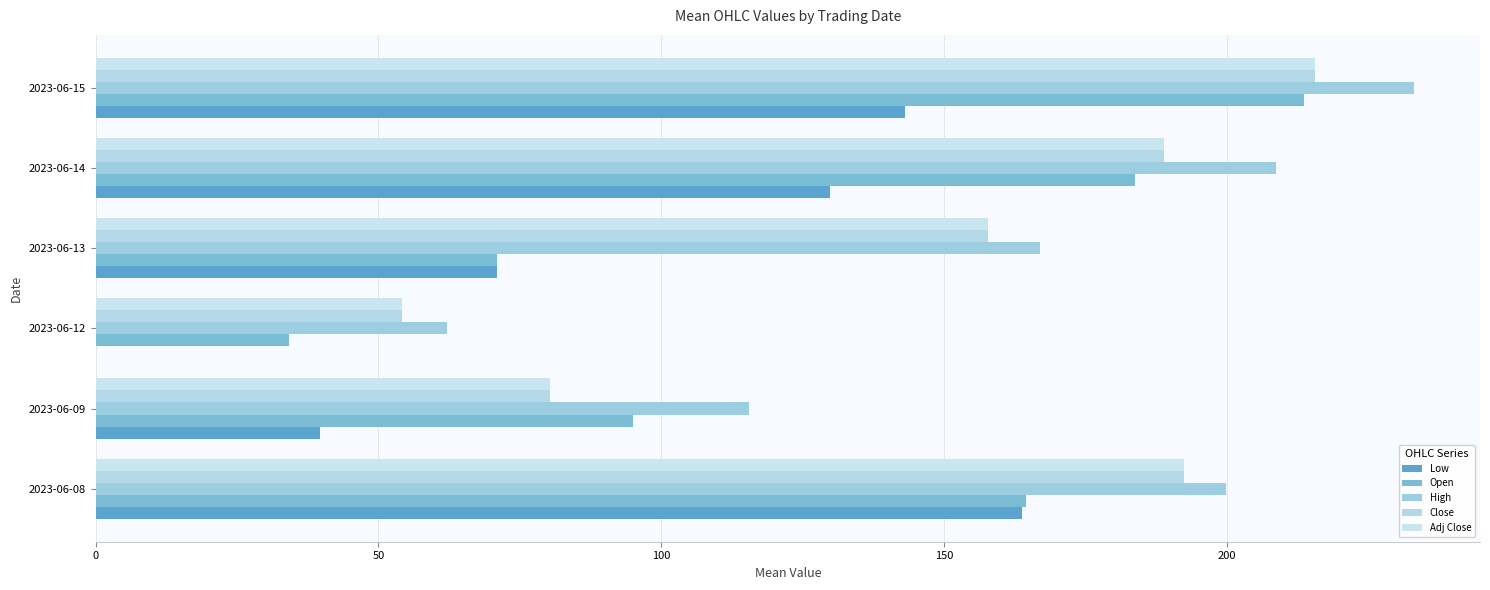

What is the maximum value for Low?

163.8